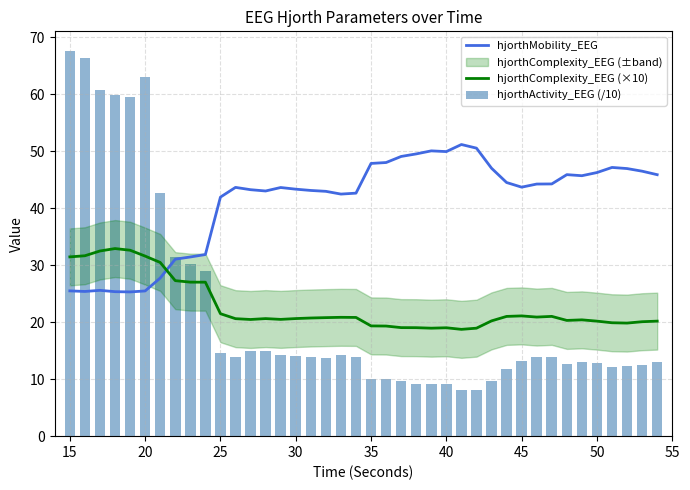

What is the maximum value for hjorthComplexity_EEG (×10)?

32.9